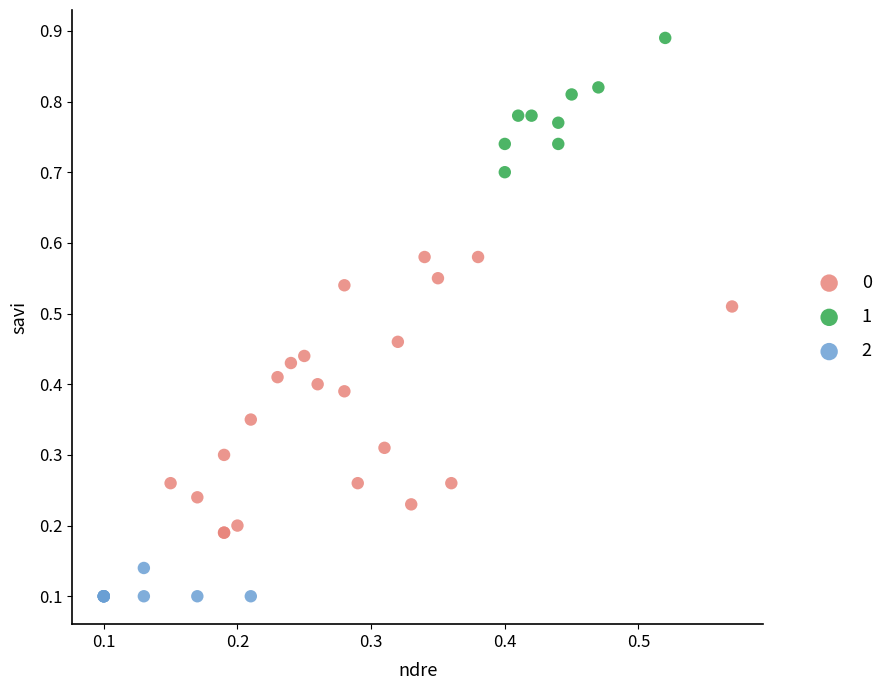

Which series has the largest Y range (max minus min)?

0